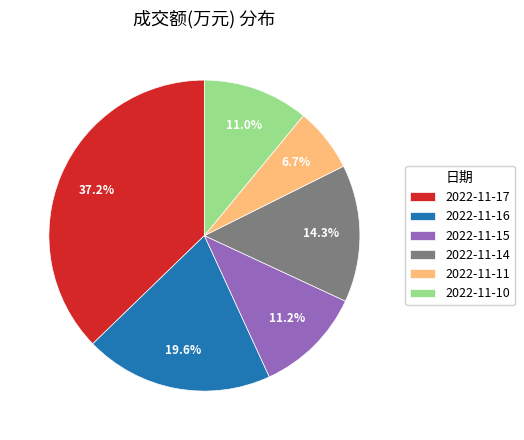

To the nearest percent, what is the average slice percentage?

17%